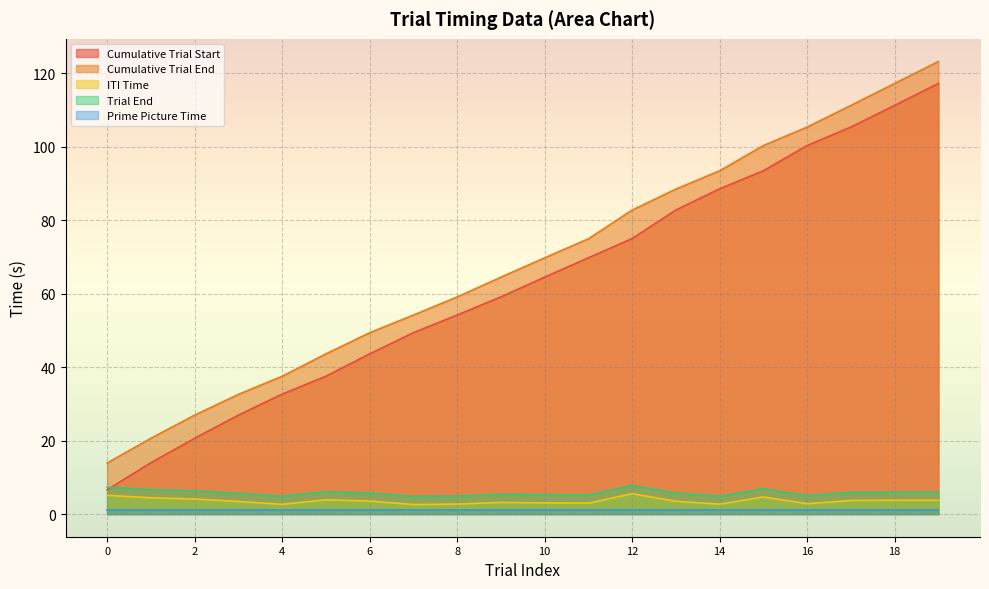

At which category is the sum across all series the highest?

19